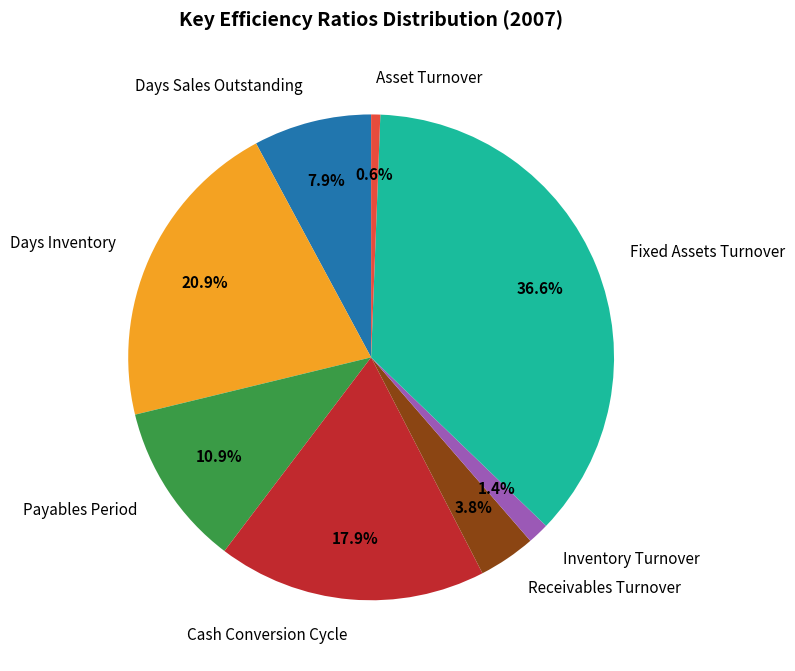

To the nearest percent, what is the difference between the Days Sales Outstanding and Cash Conversion Cycle slice percentages?

10%